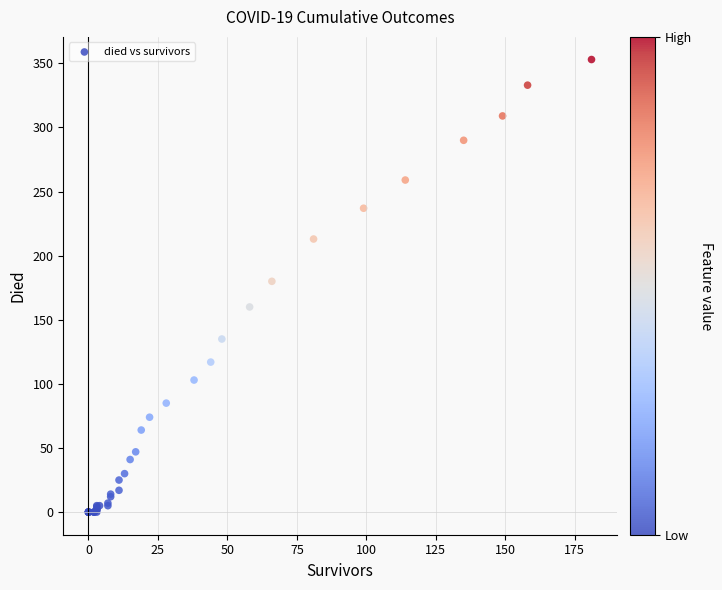

What Y value in the scatter plot is closest to 176?

180